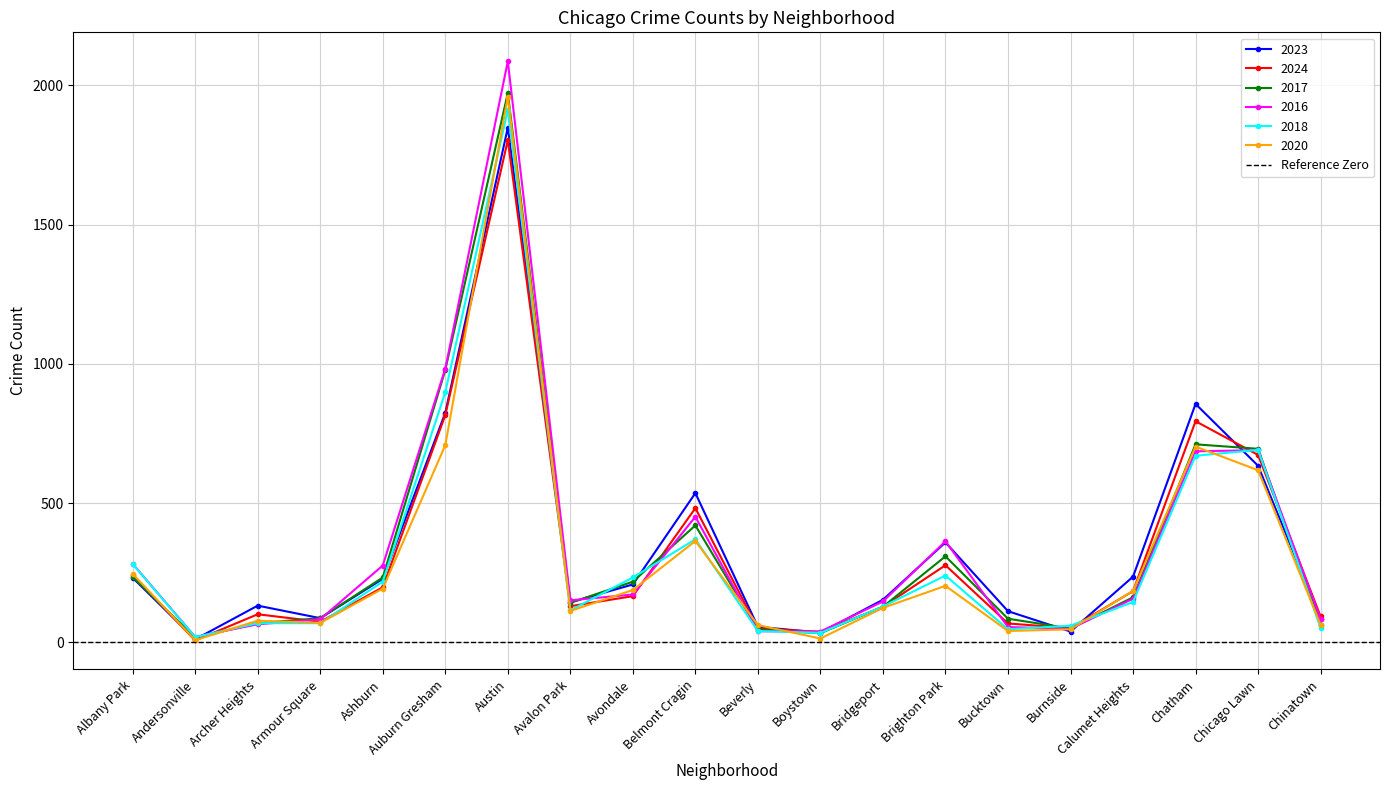

Which category has the lowest value across all series?

Andersonville